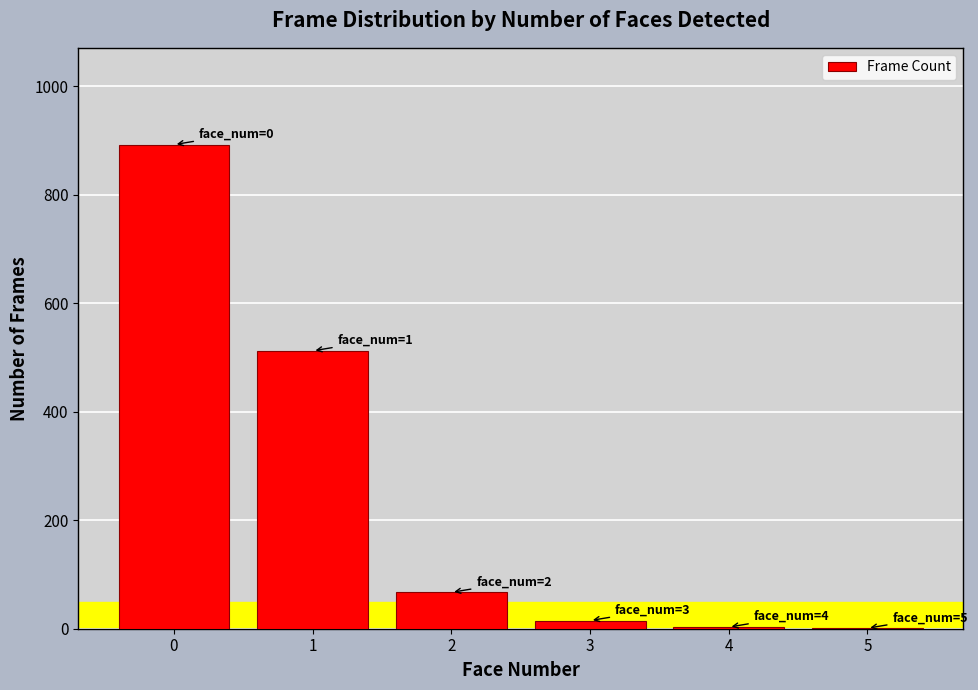

True or false: the data shows 236 at 1.

False